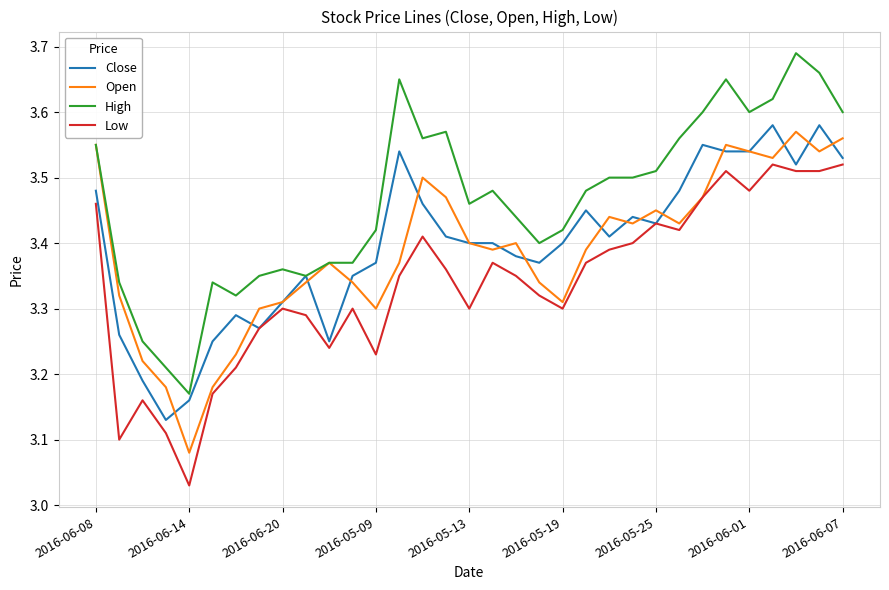

Which series has the largest total across all categories?

High